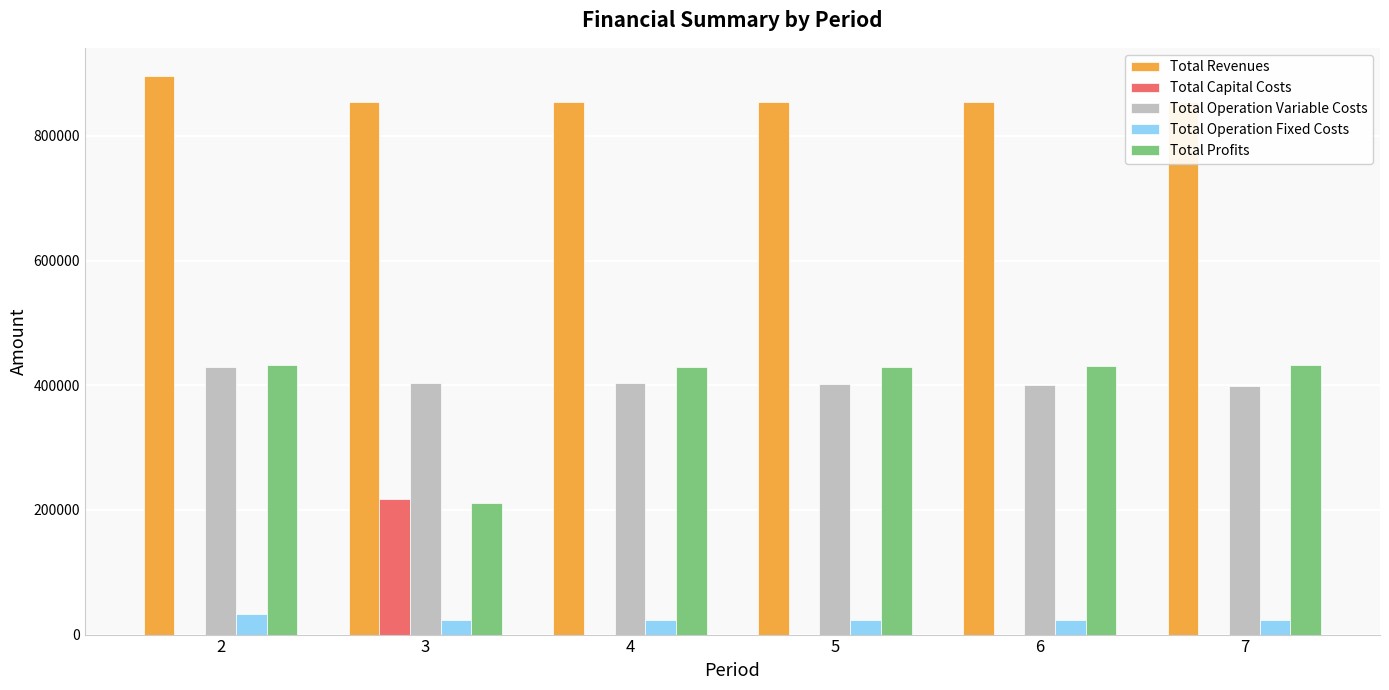

How many bars are there in each group?

5